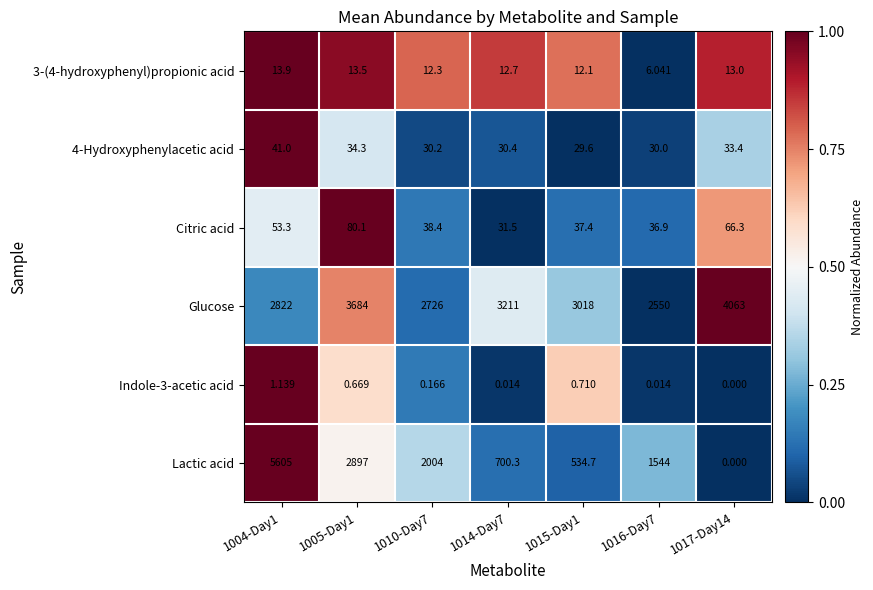

Between 1005-Day1 and 1017-Day14, which series saw the biggest shift?

Lactic acid